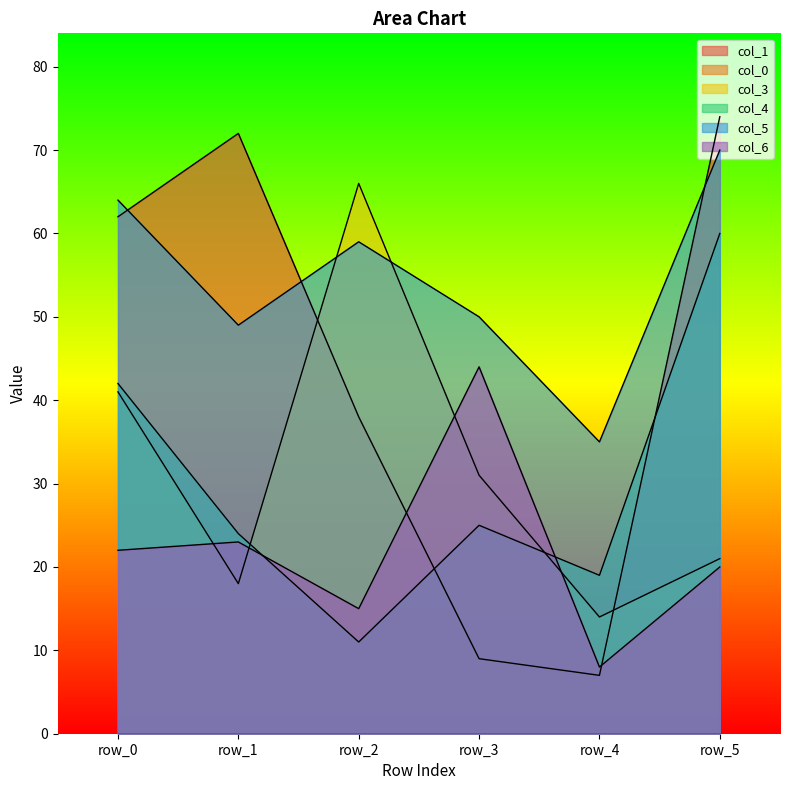

True or false: col_4 and col_1 intersect in this chart.

True